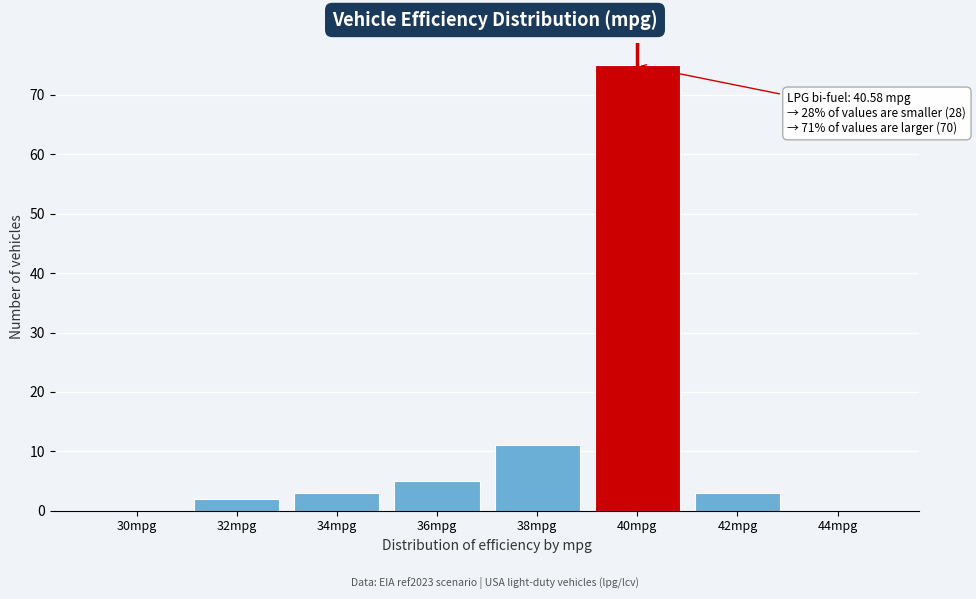

Reading left to right, transcribe all the data shown in this chart.

30mpg=0	32mpg=2	34mpg=3	36mpg=5	38mpg=11	40mpg=75	42mpg=3	44mpg=0